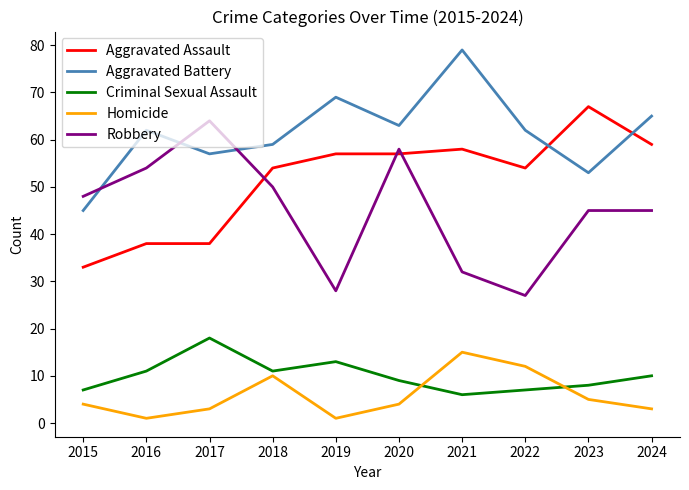

The value of Homicide at 2021 is 15. True or false?

True